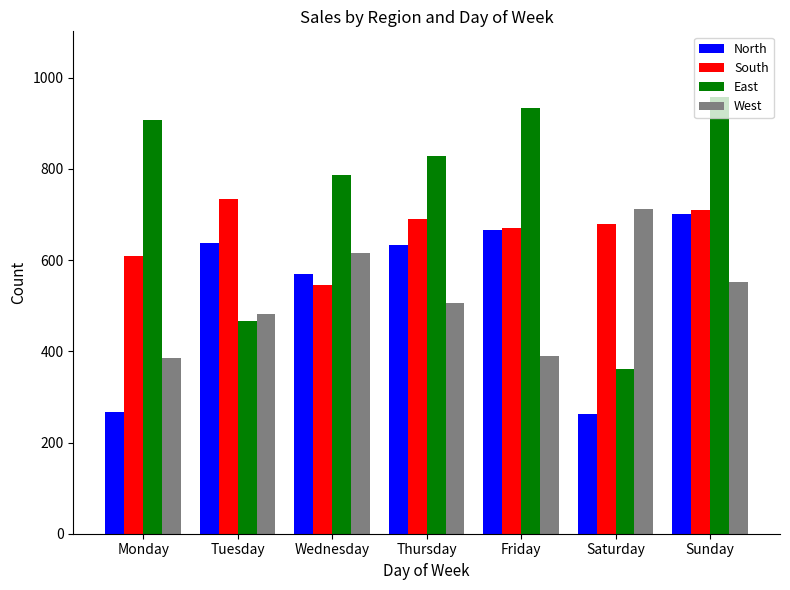

At which category does the chart reach its peak across all series?

Sunday